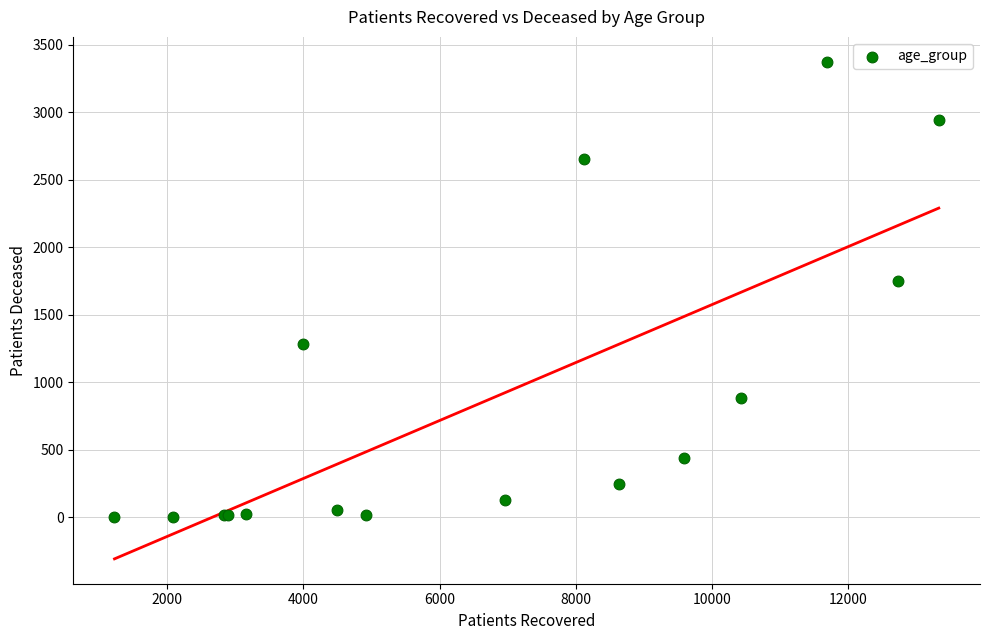

What Y value in the scatter plot is closest to 1688?

1750